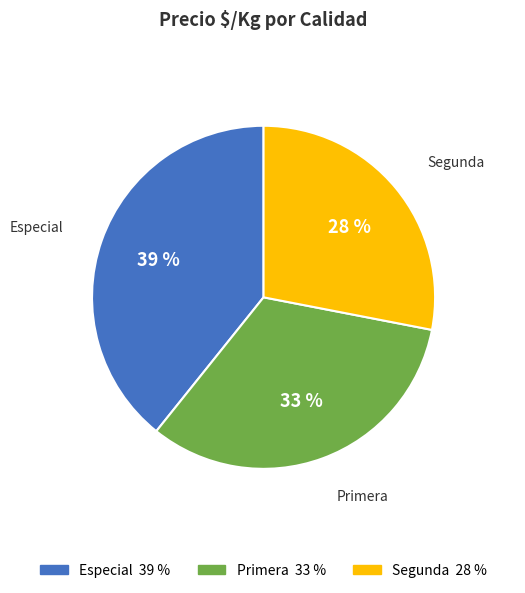

Rank the categories by value from highest to lowest.

Especial, Primera, Segunda